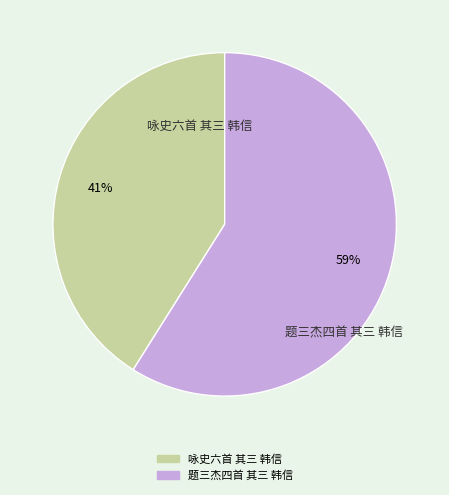

Which slice is the smallest?

咏史六首 其三 韩信